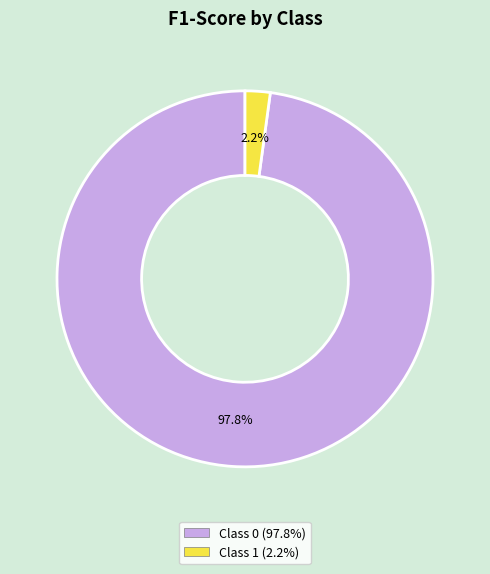

Is there any slice that represents more than half of the pie?

Yes